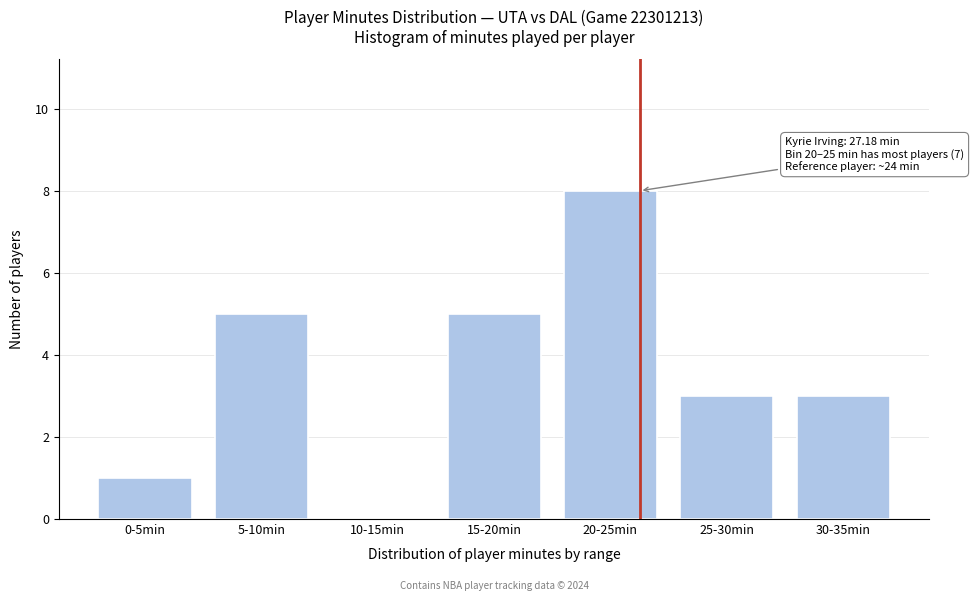

Reading left to right, what are all the values shown in this chart?

0-5min=1	5-10min=5	10-15min=0	15-20min=5	20-25min=8	25-30min=3	30-35min=3